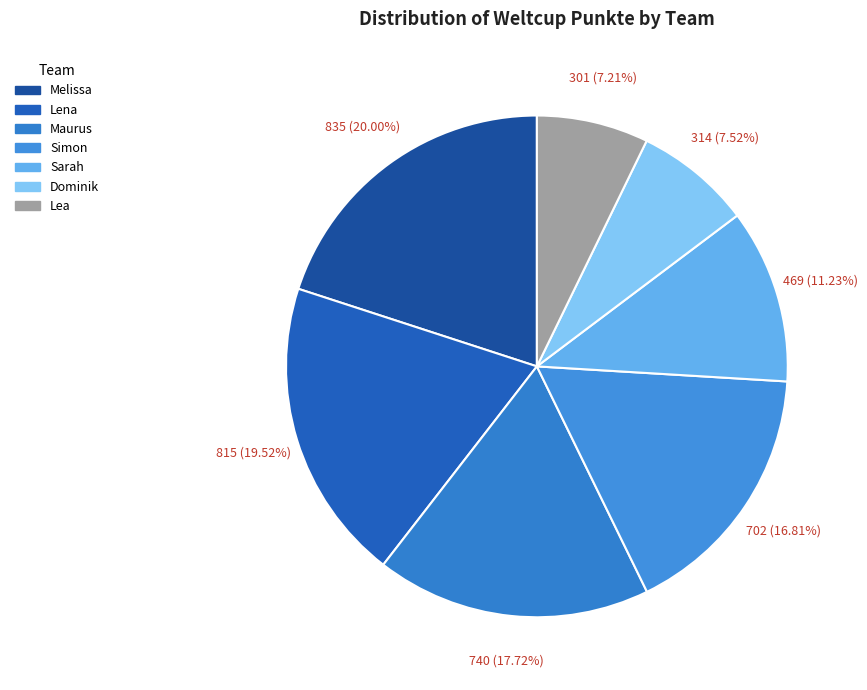

The Dominik slice represents 3% of the pie. True or false?

False